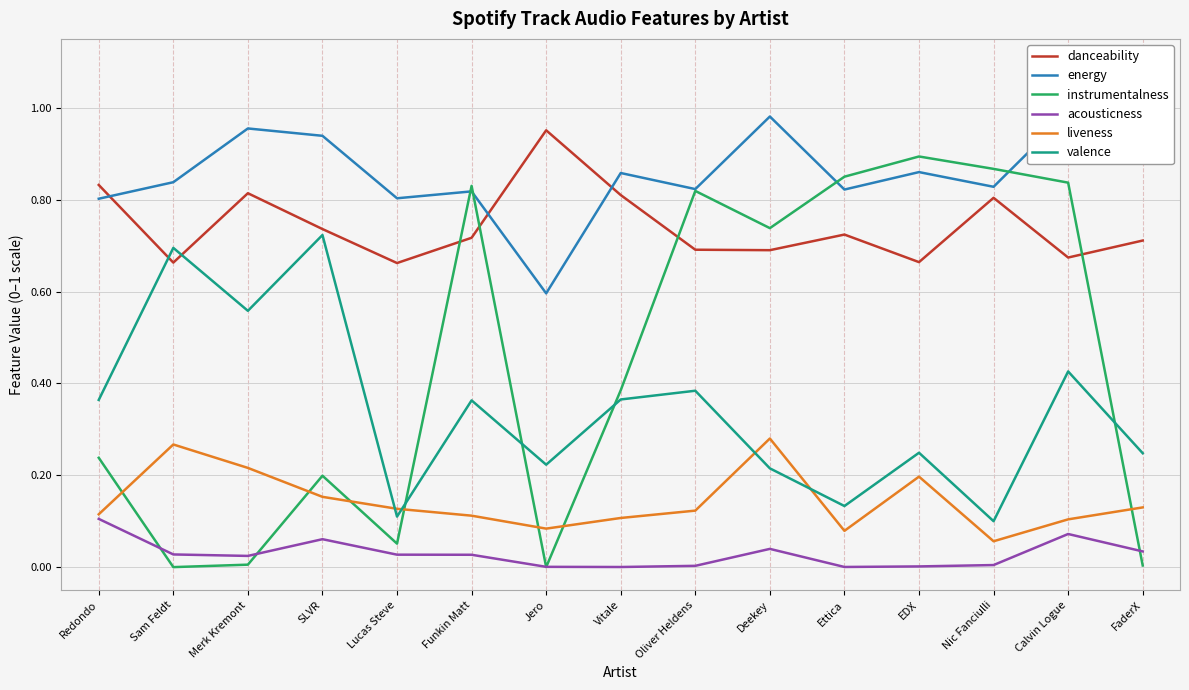

True or false: danceability has a value of 0.7 at Sam Feldt.

True